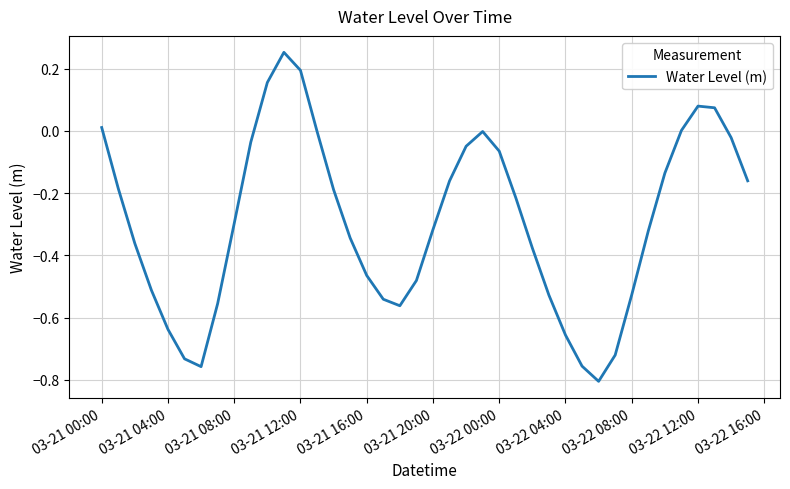

What is the difference between the maximum and minimum values?

1.1